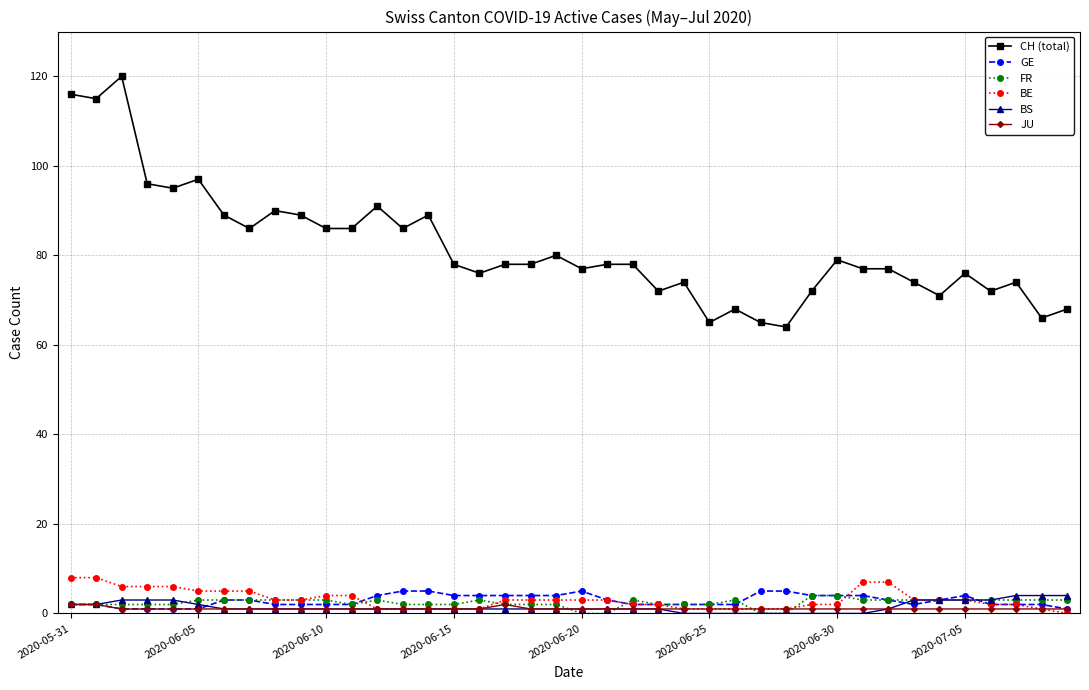

What is the minimum value for CH (total)?

64